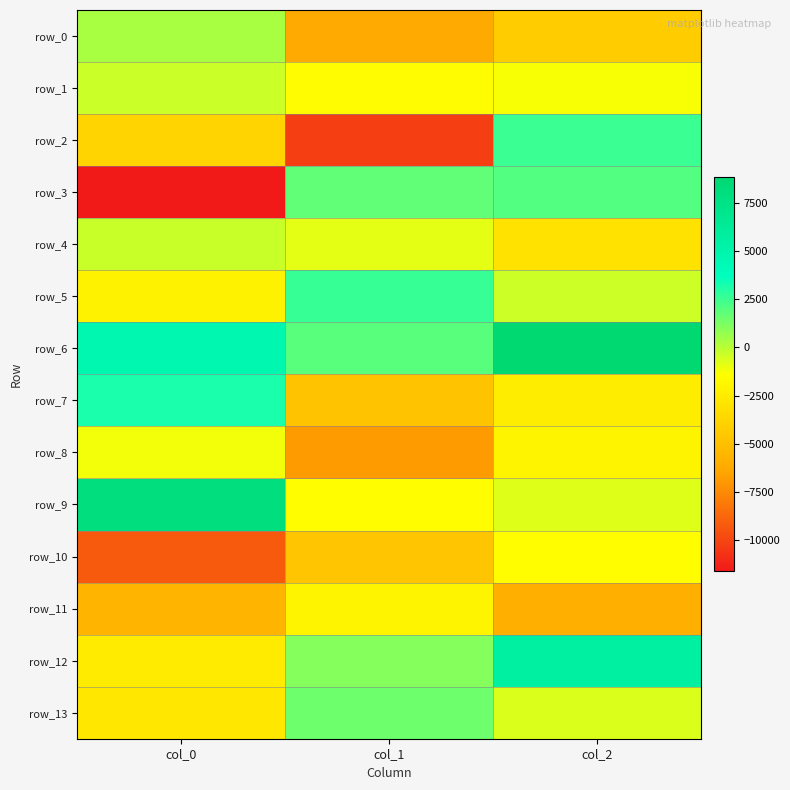

Reading right to left, list all the values displayed in this chart.

row_0: -4288.0	-6212.2	345.2
row_1: -1247.6	-1583.4	-359.8
row_2: 2546.1	-10212.0	-3814.4
row_3: 2045.0	1761.1	-11640.1
row_4: -3049.5	-866.0	-300.7
row_5: -376.9	2604.4	-2149.8
row_6: 8840.1	1924.2	4683.9
row_7: -2371.9	-4815.7	3173.3
row_8: -2005.4	-6914.7	-1140.7
row_9: -755.4	-1516.8	8071.3
row_10: -1450.6	-4682.8	-9255.3
row_11: -5993.7	-1966.5	-5585.0
row_12: 5686.2	1071.0	-2512.2
row_13: -653.2	1508.1	-2740.4